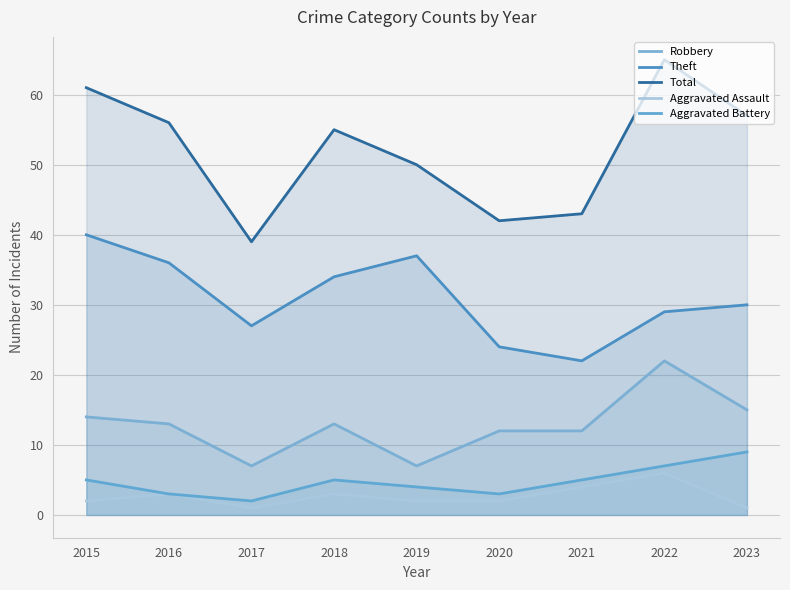

What is the maximum value shown in the chart?

65